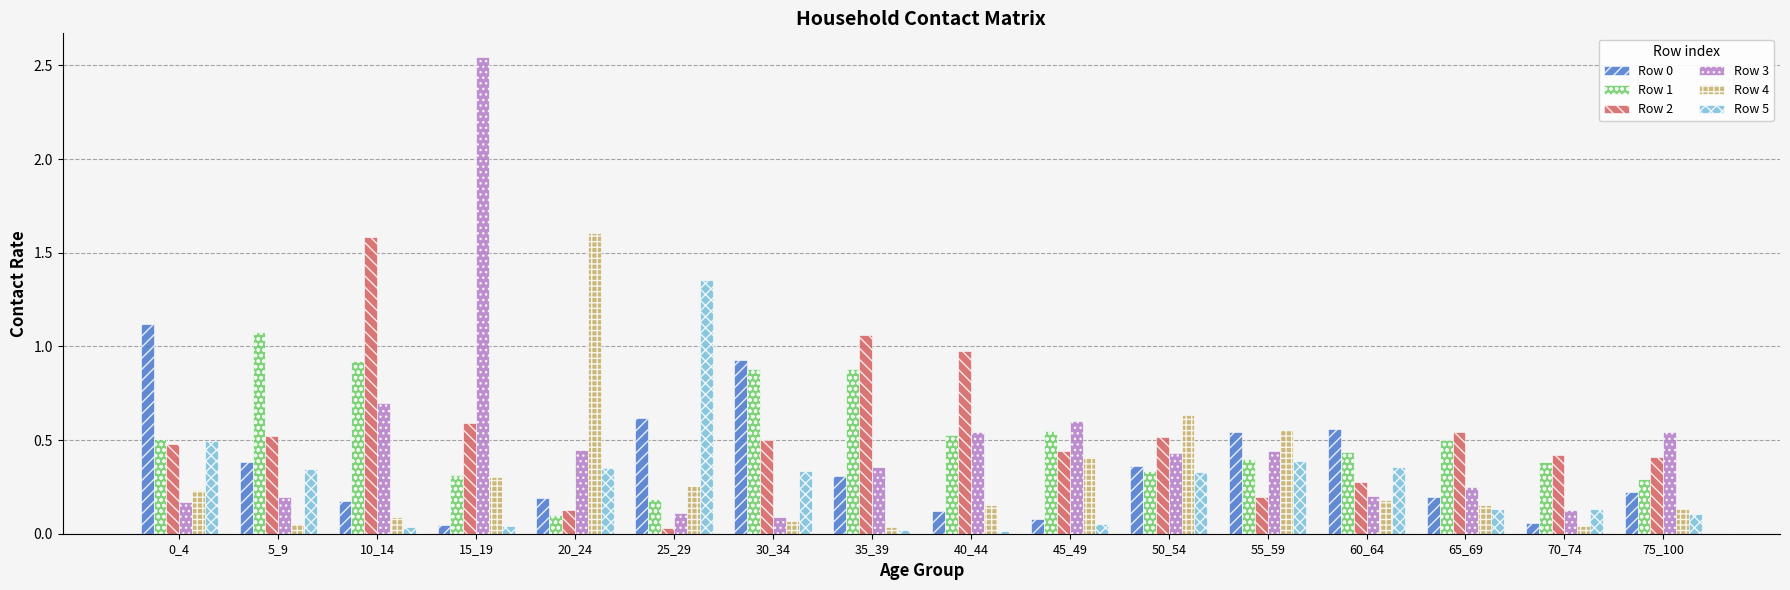

What is the sum of all Row 2 values?

8.7